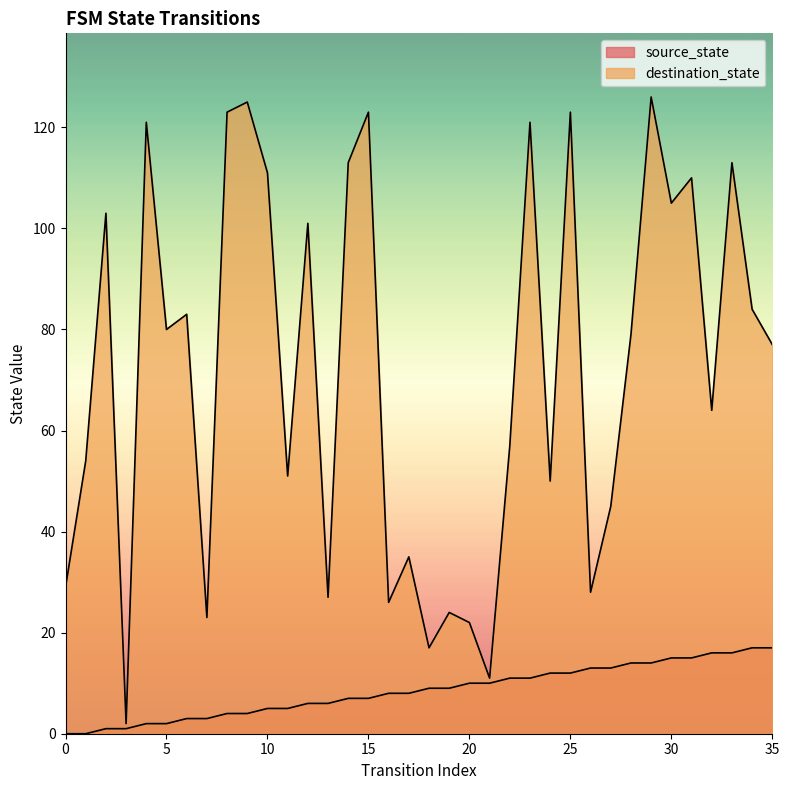

Between 19 and 1, which is larger?

19